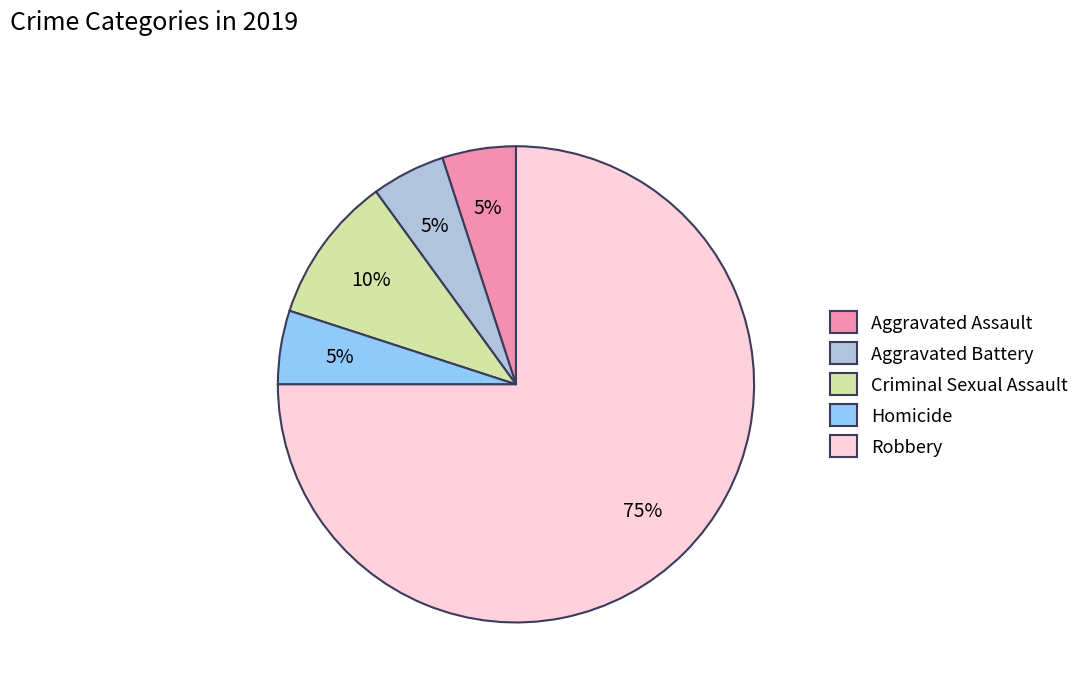

What is the ratio of the value at Aggravated Battery to the value at Criminal Sexual Assault?

0.5